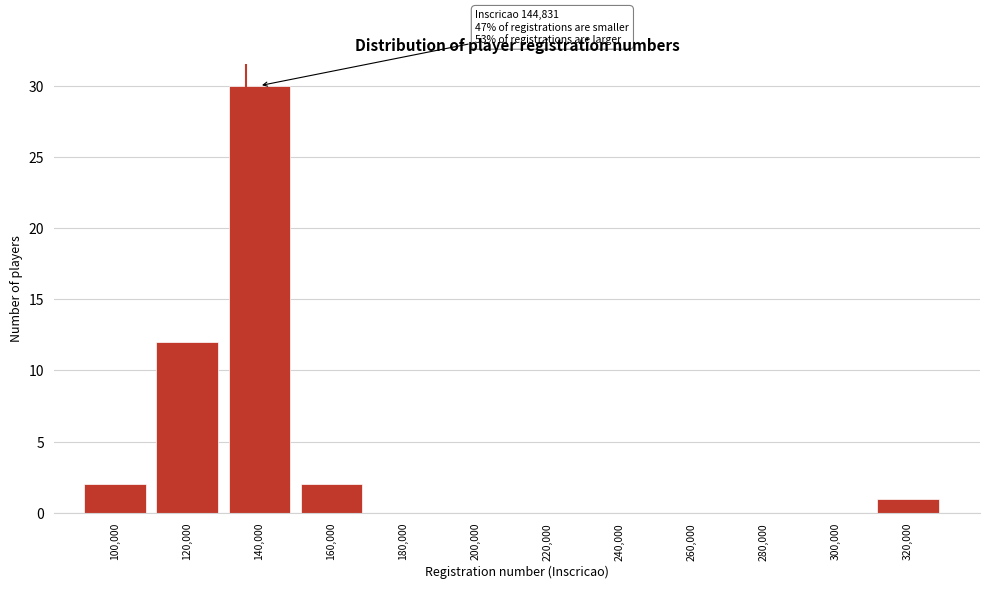

Reading left to right, what are all the values shown in this chart?

100,000=2	120,000=12	140,000=30	160,000=2	180,000=0	200,000=0	220,000=0	240,000=0	260,000=0	280,000=0	300,000=0	320,000=1